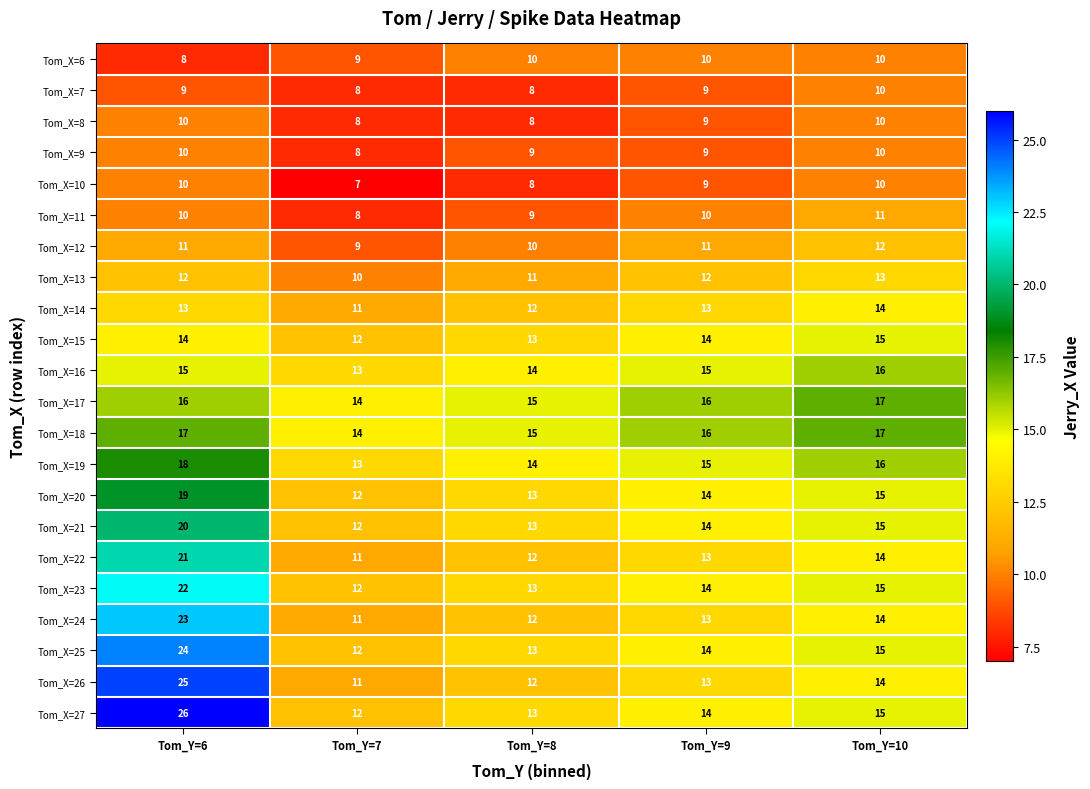

At which label does Tom_X=22 first exceed 13?

Tom_Y=6